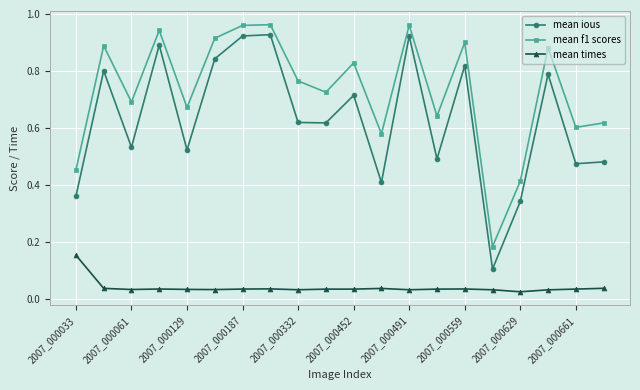

What is the minimum value for mean ious?

0.1